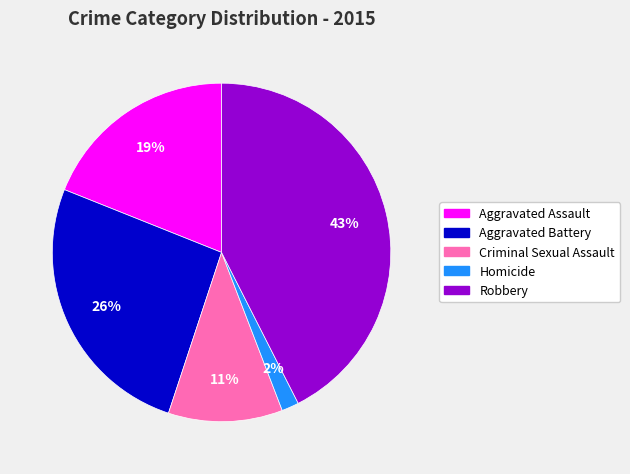

To the nearest percent, what is the difference between the largest and smallest slice percentages?

41%